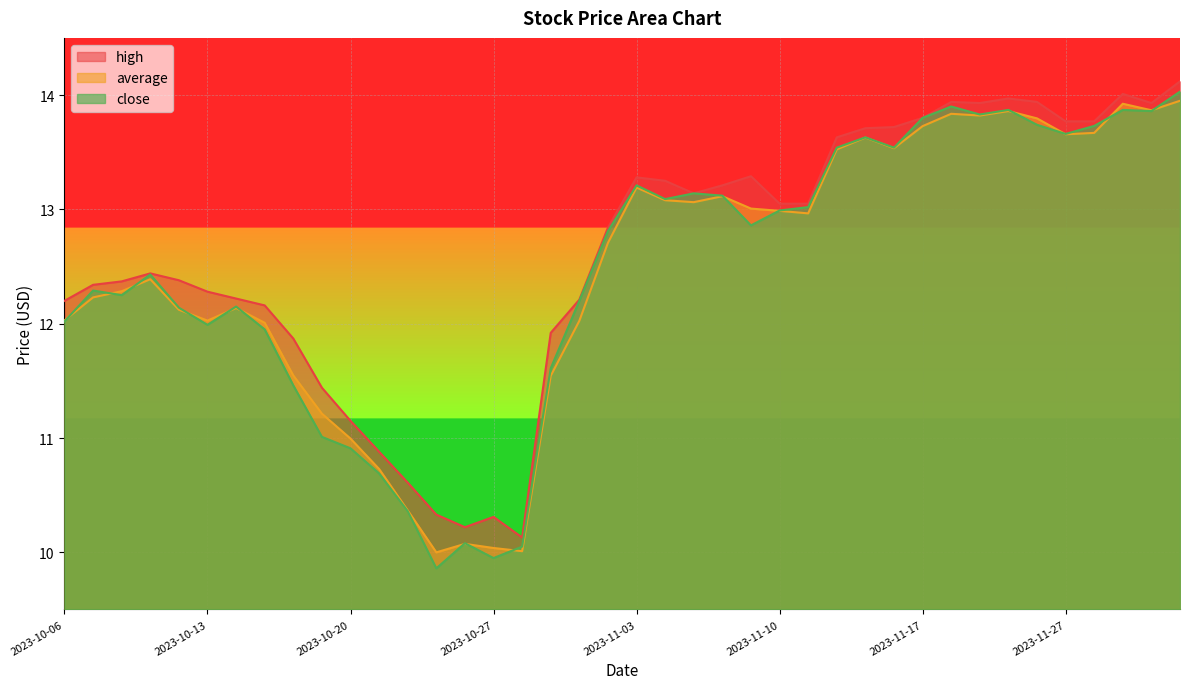

How many lines are shown in the chart?

3